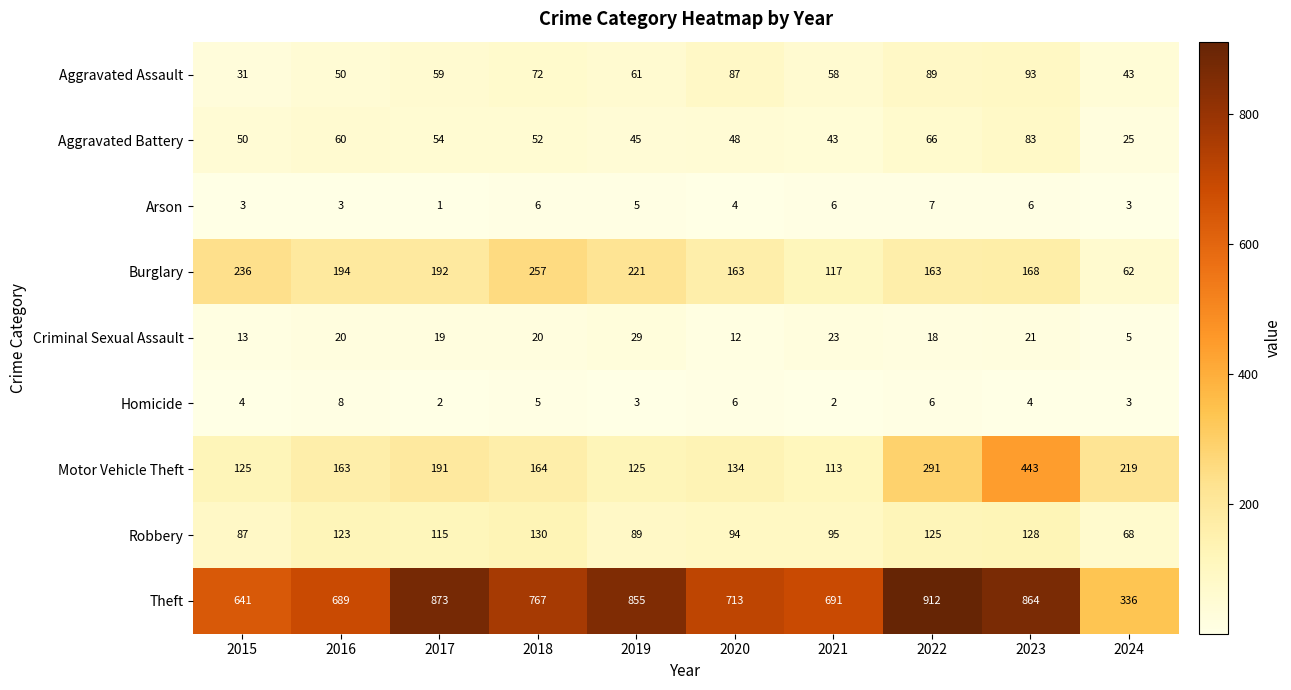

Rank the series by their maximum value, from lowest to highest.

Arson, Homicide, Criminal Sexual Assault, Aggravated Battery, Aggravated Assault, Robbery, Burglary, Motor Vehicle Theft, Theft